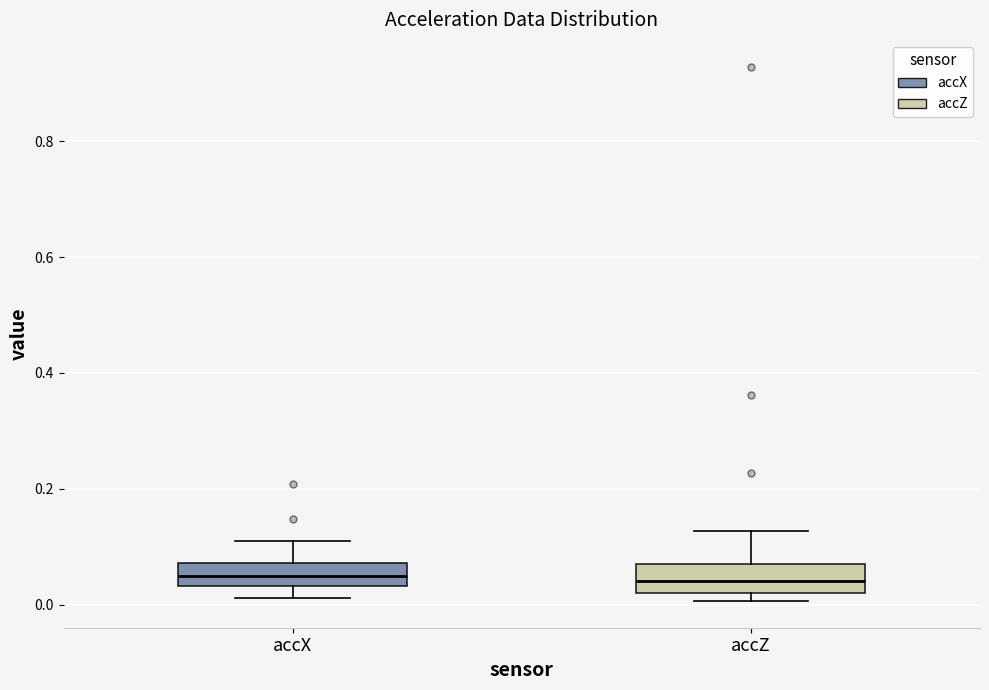

Reading left to right, transcribe this box plot: for each box, give where its median line is, the range the box spans, and where its two whiskers end, as read against the y-axis. The values are not printed on the chart, so give them approximately, as read against the axis.

accX: median 0.04 (inside the box), box 0.04 to 0.08, whiskers 0.02 to 0.10
accZ: median 0.04, box 0.02 to 0.08, whiskers 0.00 to 0.12